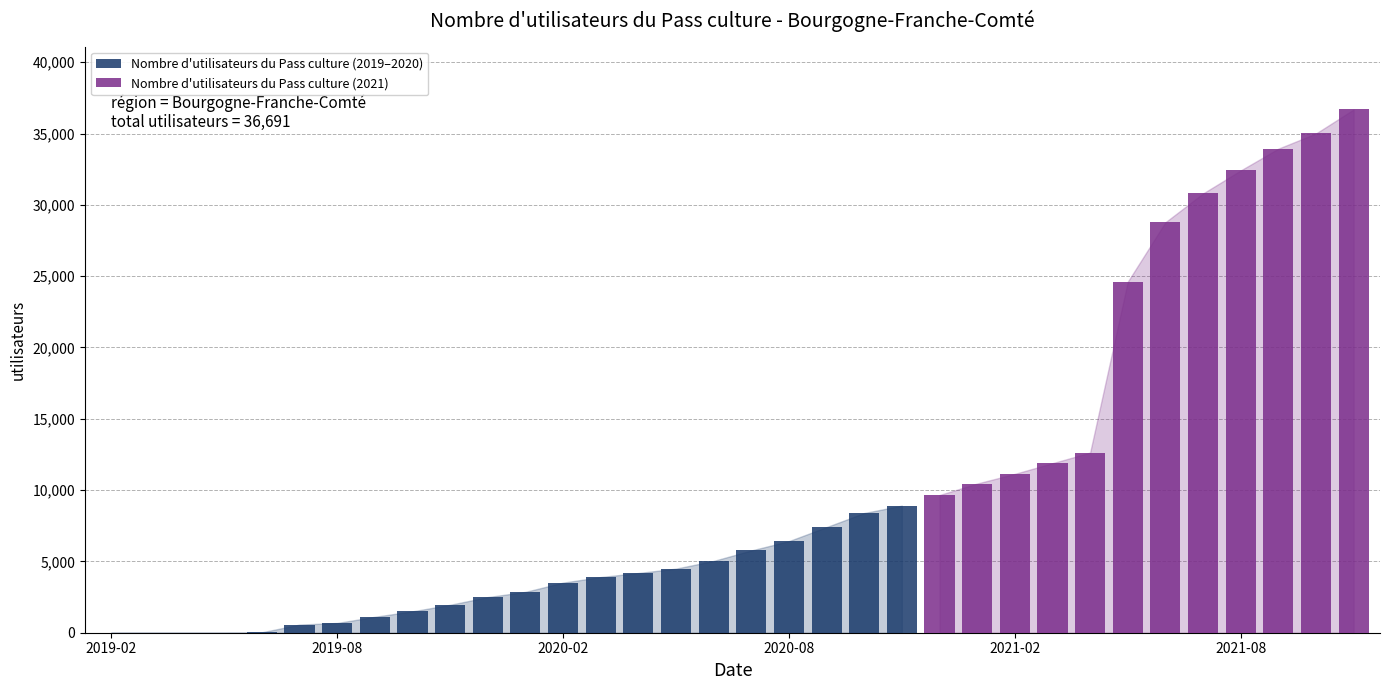

List the labels in order of value, smallest first.

2019-02-28, 2019-03-31, 2019-04-30, 2019-05-31, 2019-06-30, 2019-07-31, 2019-08-31, 2019-09-30, 2019-10-31, 2019-11-30, 2019-12-31, 2020-01-31, 2020-02-29, 2020-03-31, 2020-04-30, 2020-05-31, 2020-06-30, 2020-07-31, 2020-08-31, 2020-09-30, 2020-10-31, 2020-11-30, 2020-12-31, 2021-01-31, 2021-02-28, 2021-03-31, 2021-04-30, 2021-05-31, 2021-06-30, 2021-07-31, 2021-08-31, 2021-09-30, 2021-10-31, 2021-11-30